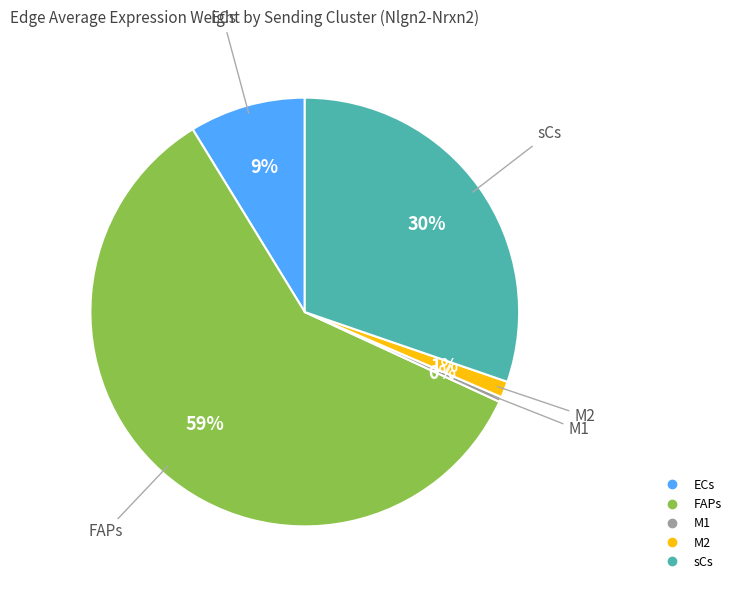

Is there a majority slice in this chart?

Yes